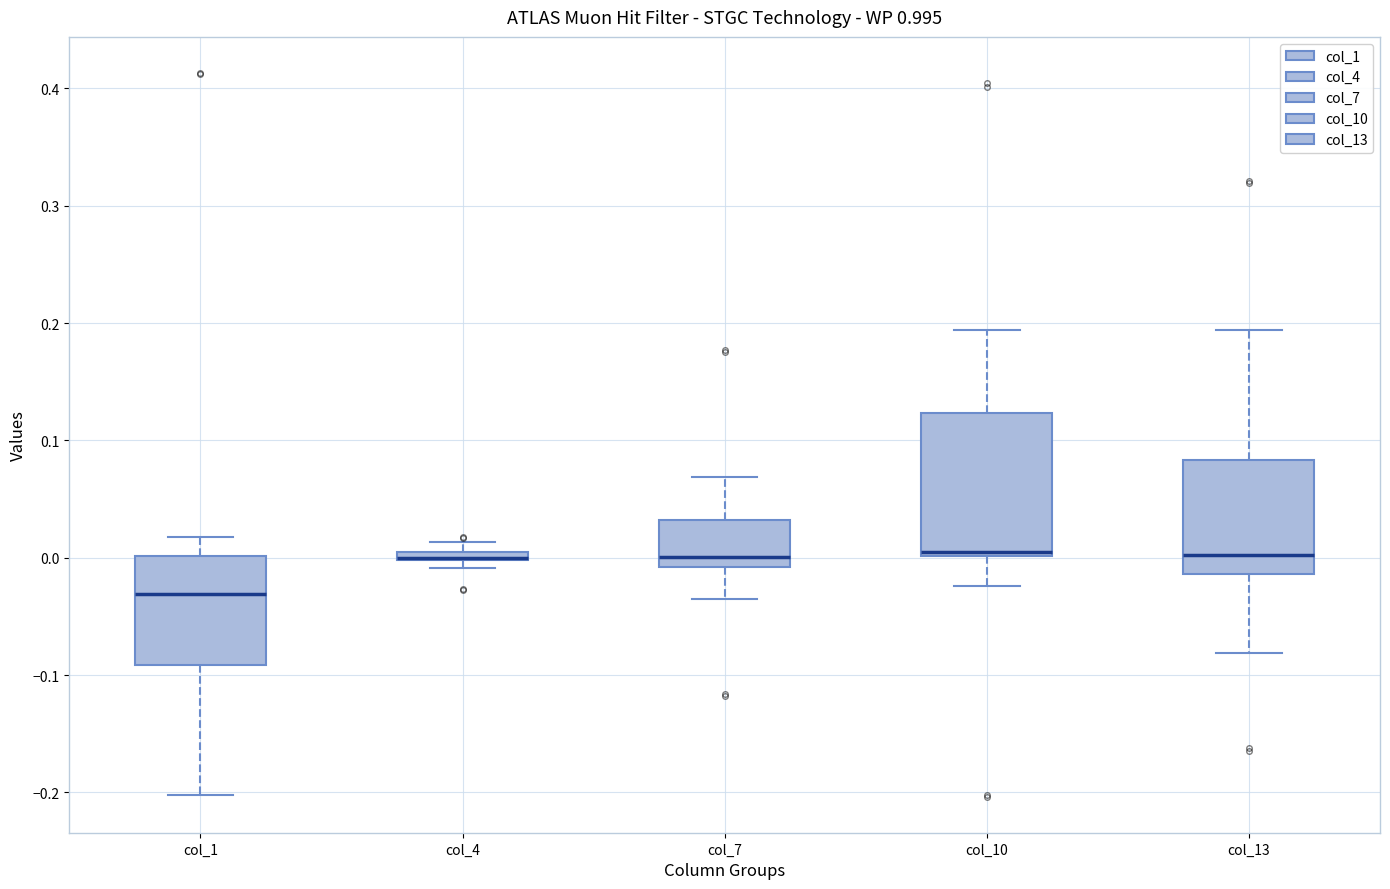

Where is the upper edge of the box for col_7 on the y-axis? The values are not printed on the chart, so give them approximately, as read against the axis.

0.03